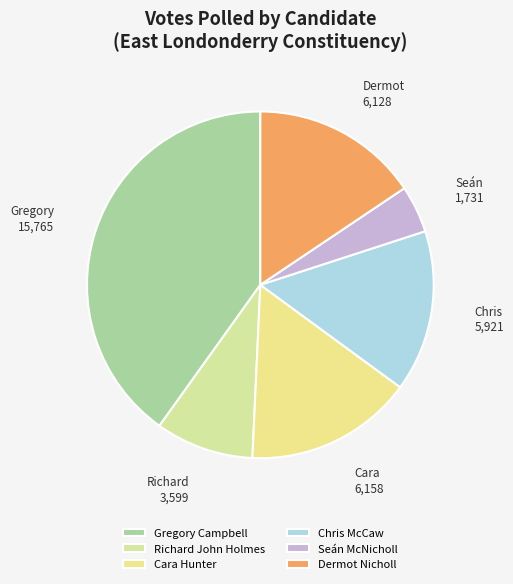

Approximately how many times larger is the value at Seán McNicholl compared to Richard John Holmes?

0.5